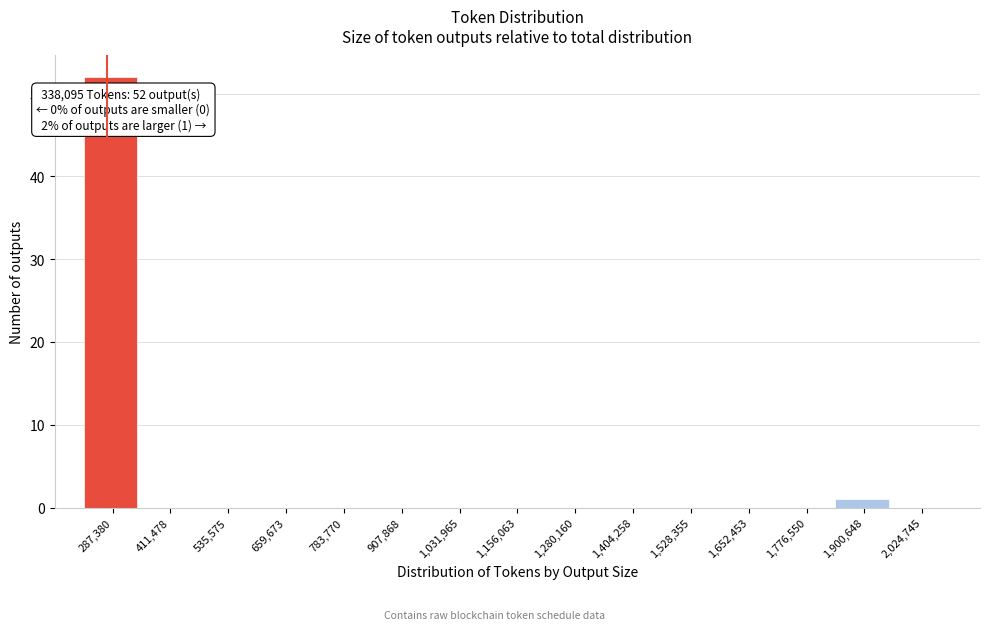

Reading right to left, list all the values displayed in this chart.

2,024,745=0	1,900,648=1	1,776,550=0	1,652,453=0	1,528,355=0	1,404,258=0	1,280,160=0	1,156,063=0	1,031,965=0	907,868=0	783,770=0	659,673=0	535,575=0	411,478=0	287,380=52